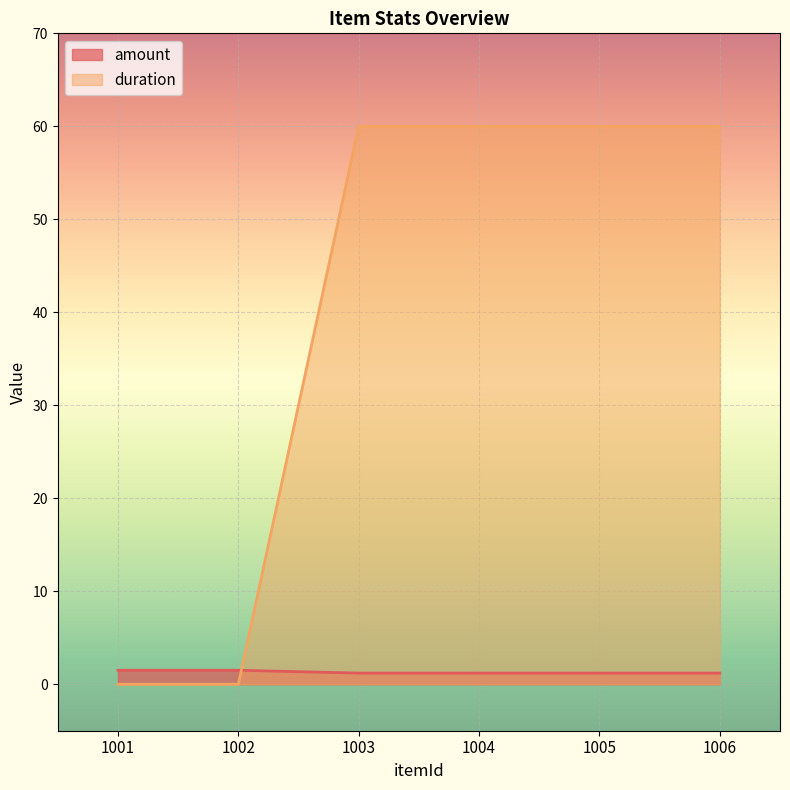

What is the difference between the duration values at 1002 and 1006?

60.0